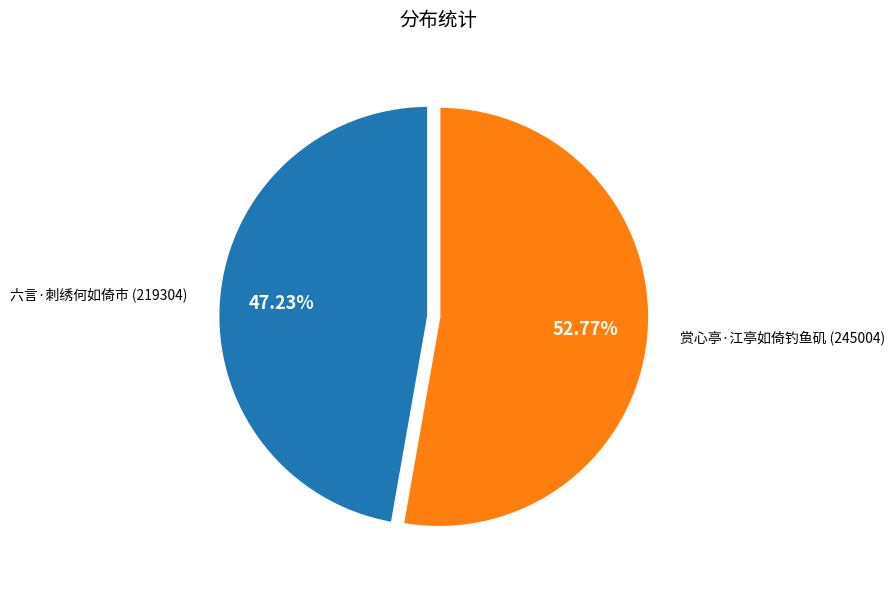

The 赏心亭·江亭如倚钓鱼矶 slice represents 46% of the pie. True or false?

False